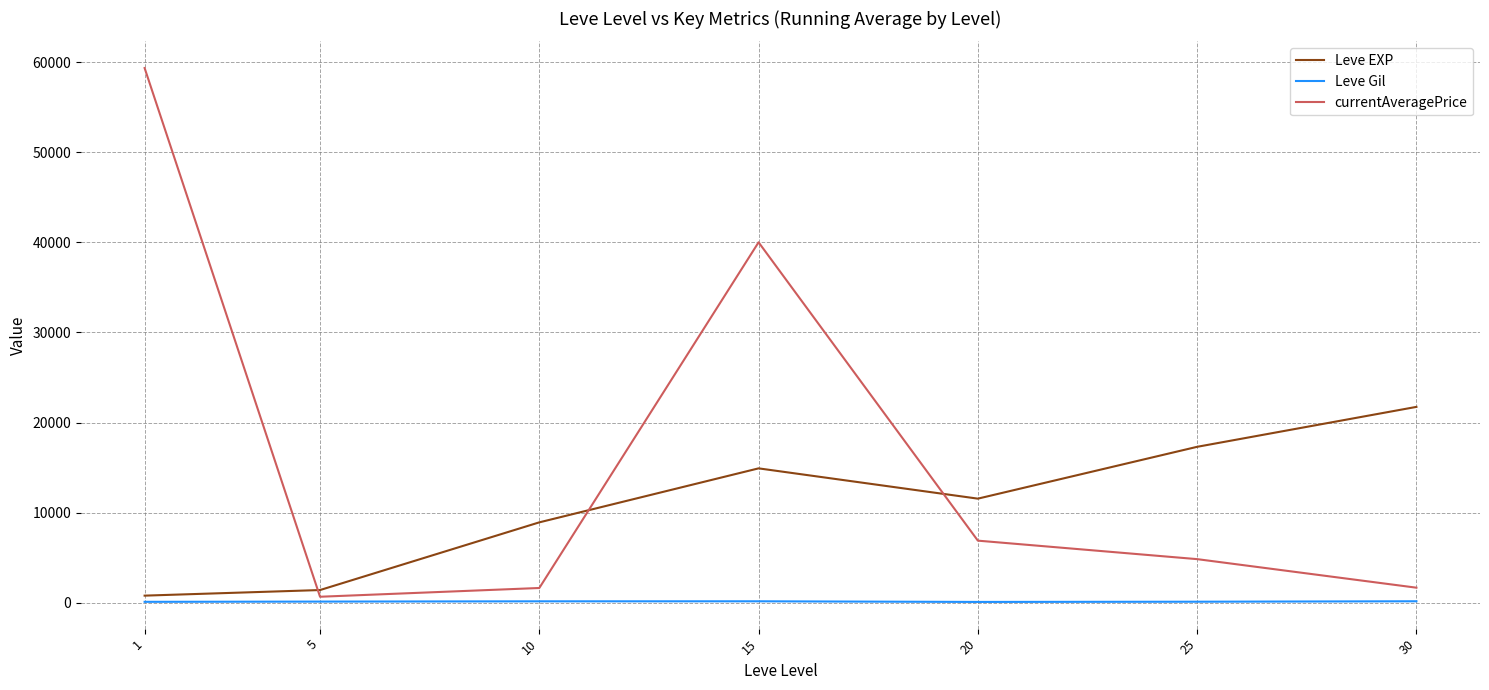

How many lines are shown in the chart?

3